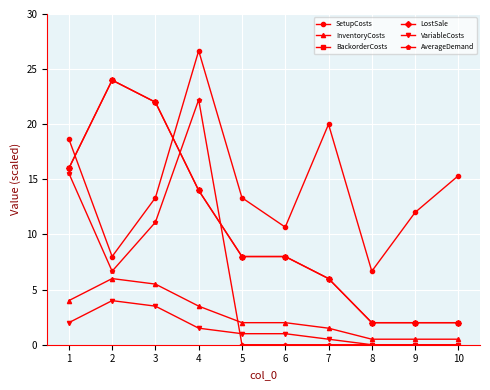

Between 8 and 4, which is larger?

4